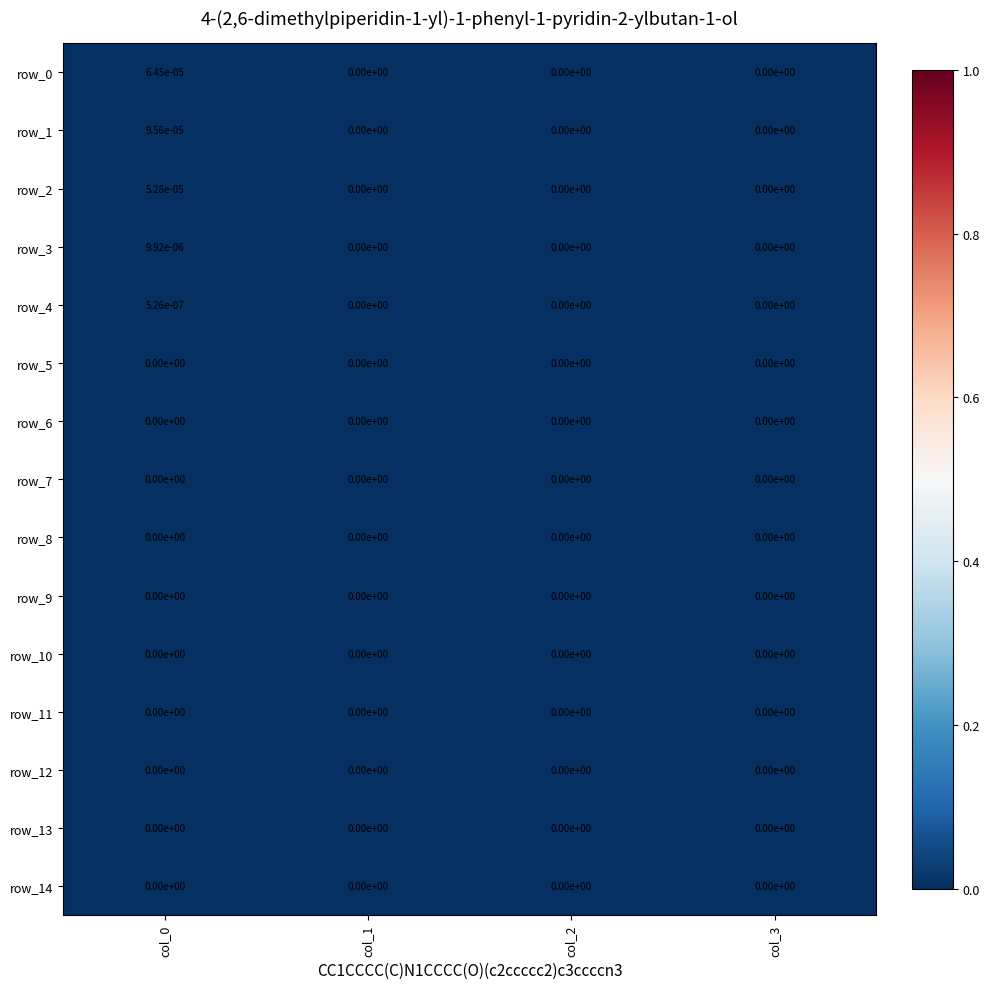

The row_9 series shows 0.0 at col_2. True or false?

True